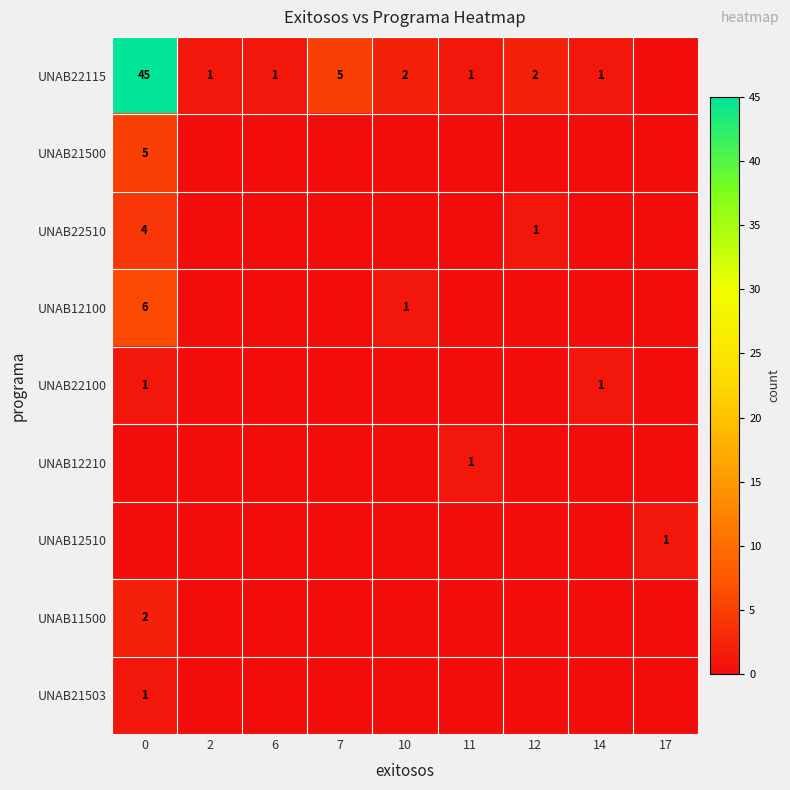

What is the difference between the UNAB22115 values at 12 and 6?

1